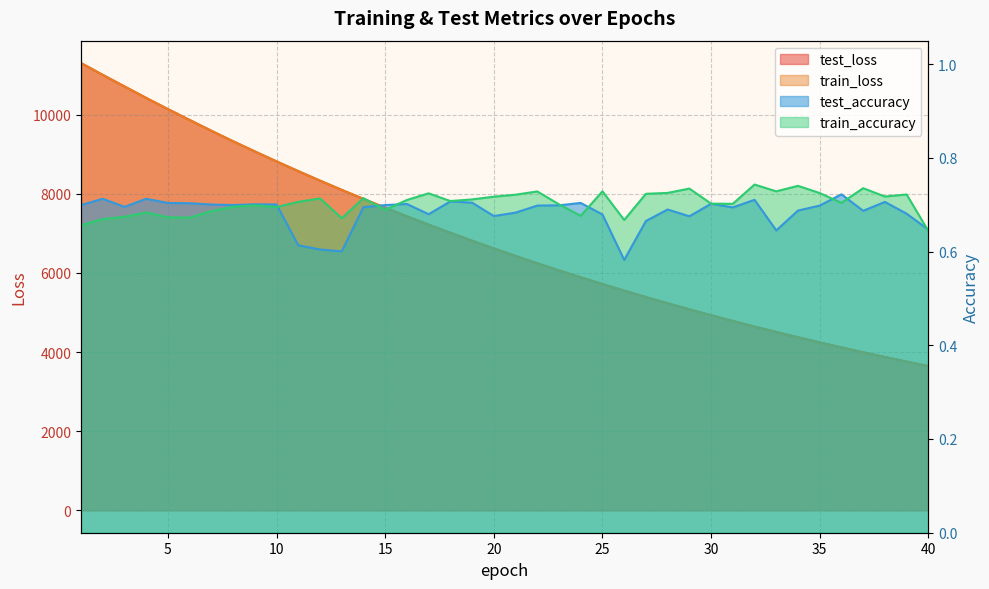

Where do test_accuracy and train_accuracy first cross each other?

10 and 11